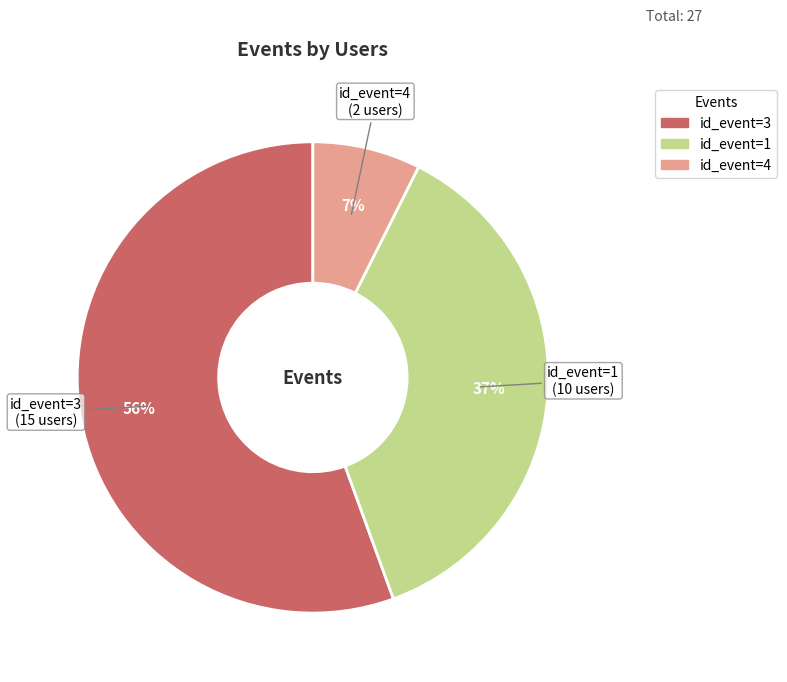

To the nearest percent, what is the average slice percentage?

33%